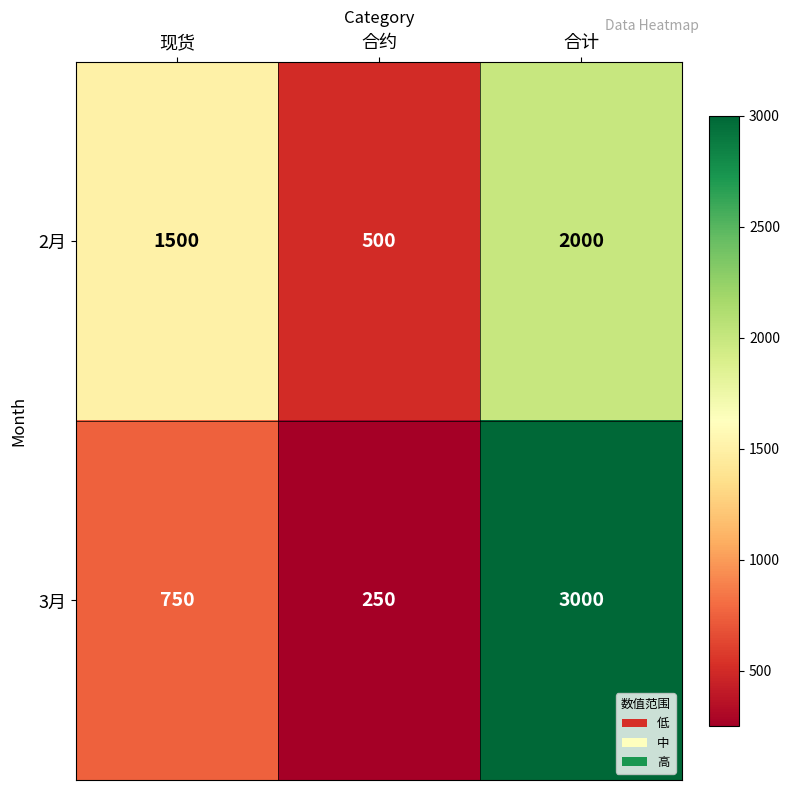

Count the 3月 values in the range 250 to 3000.

3